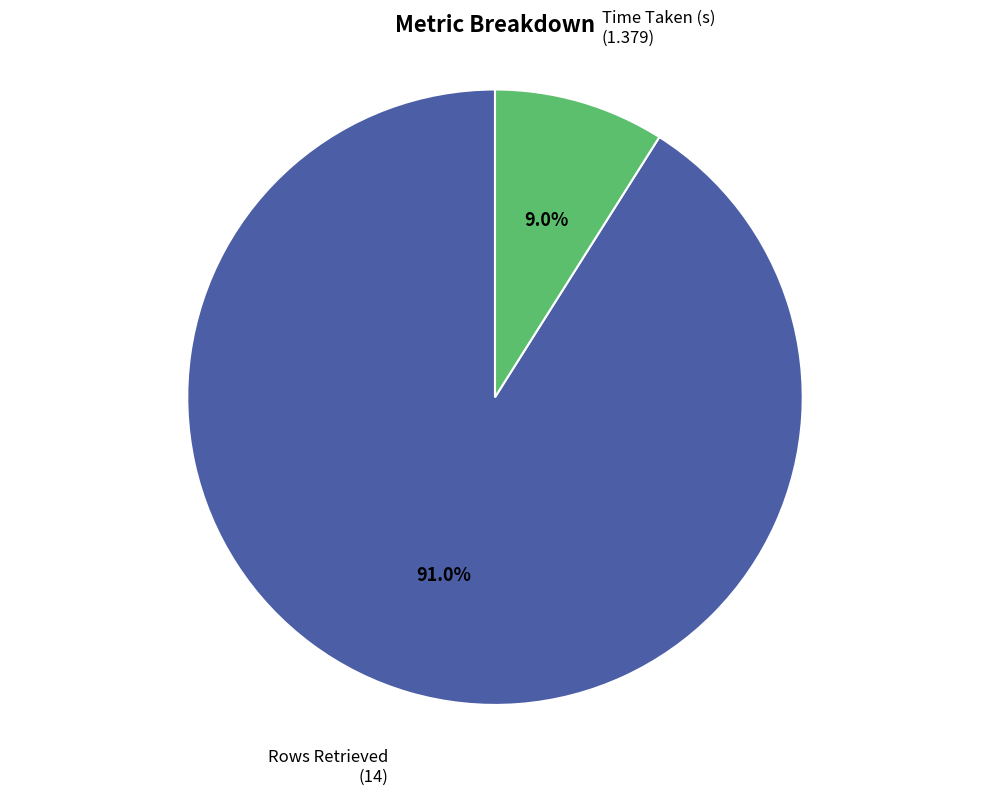

How many segments does this pie chart have?

2